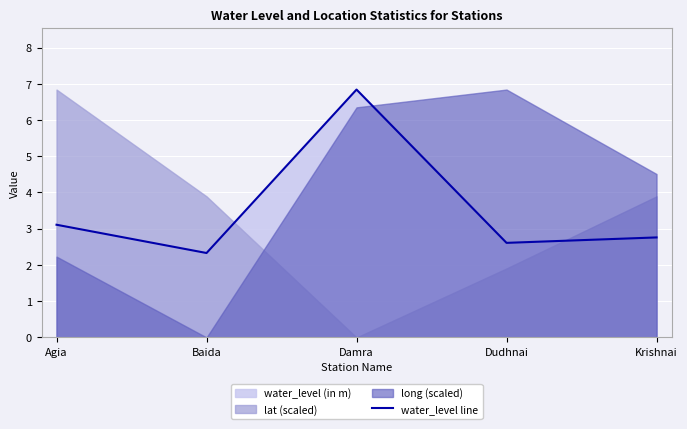

What is the change in value from Agia to Damra?

+3.7